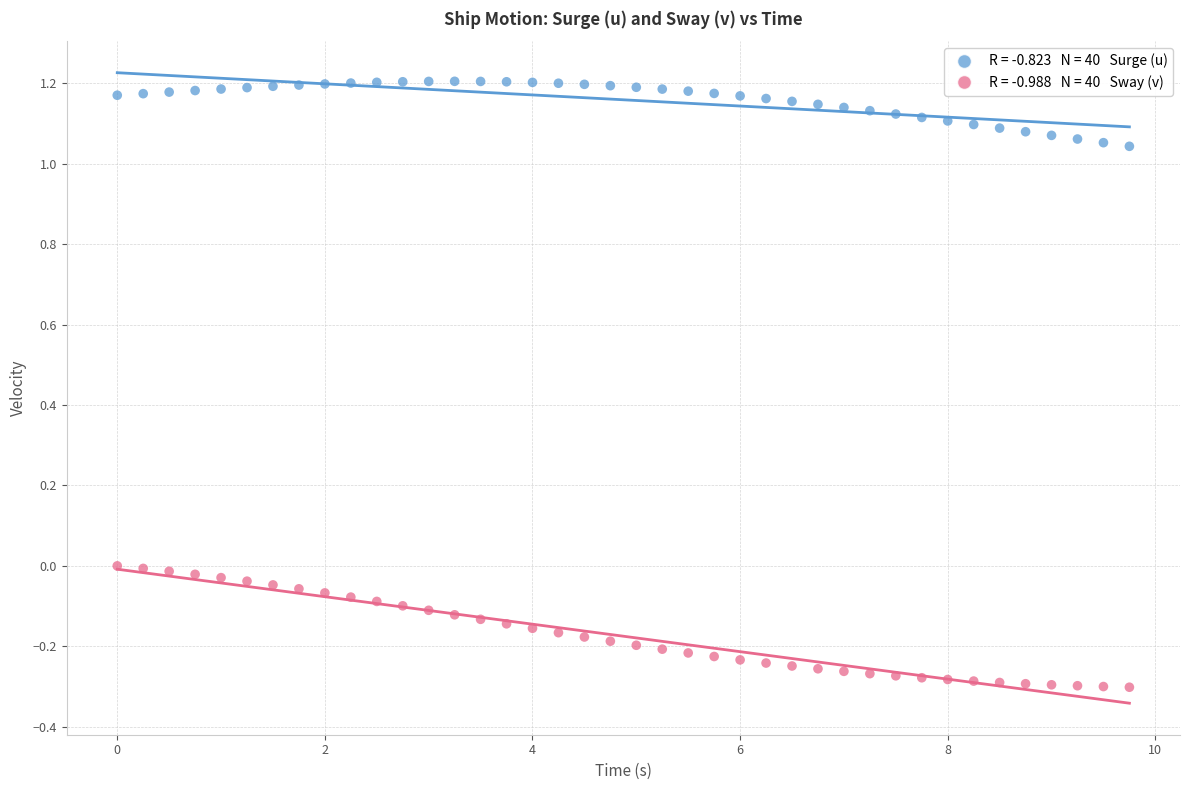

Across all data points, what is the range of X values (max minus min)?

9.8